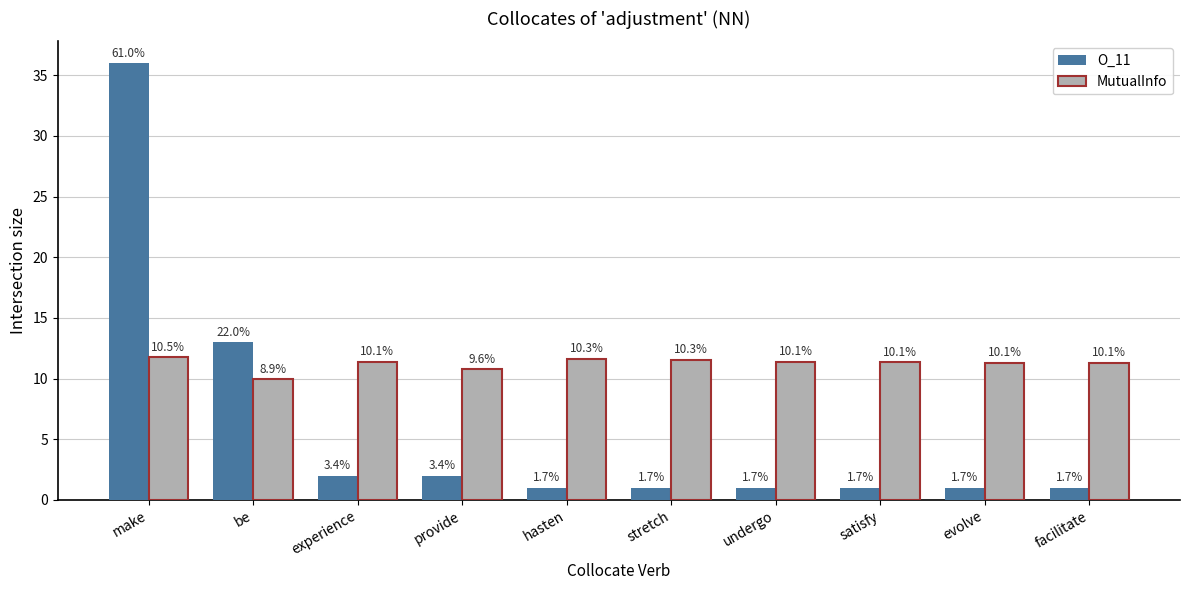

What are all the series names shown in the legend?

O_11, MutualInfo